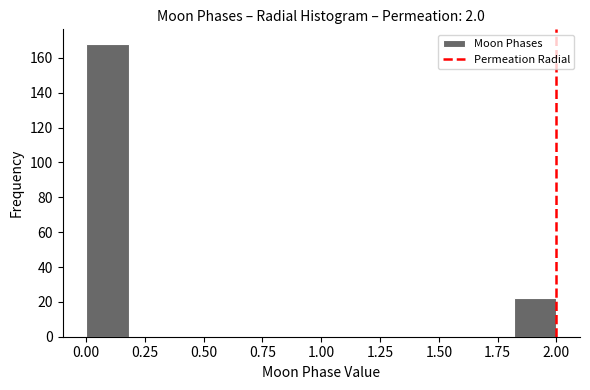

Around what value on the x-axis is the tallest bar? Give the approximate position of its centre, as read against the axis.

0.10